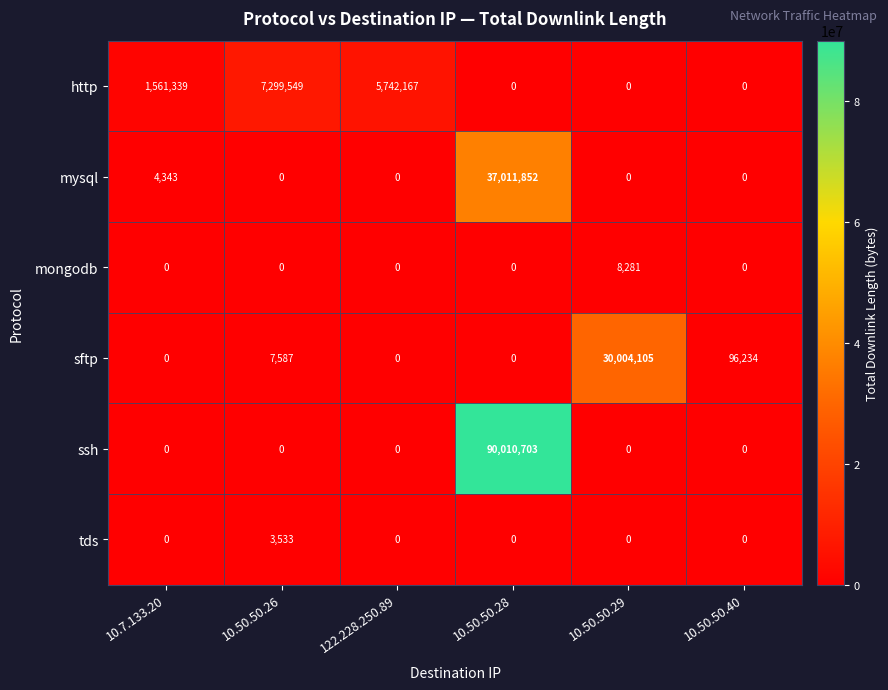

Which series changed the most between 10.7.133.20 and 10.50.50.26?

http